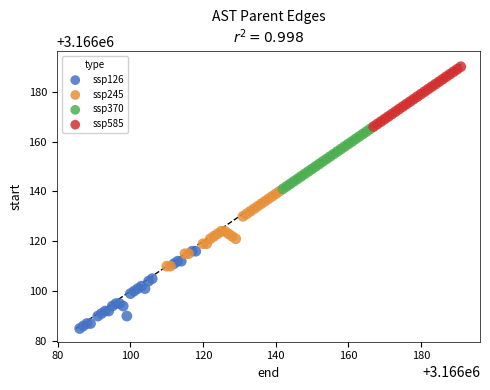

Which series reaches the minimum Y coordinate?

ssp126